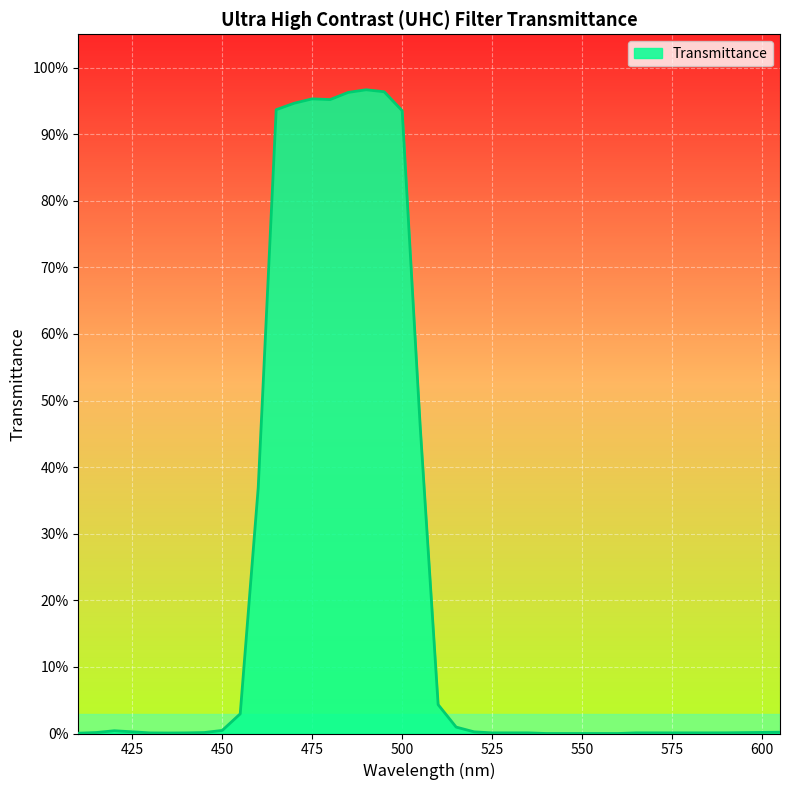

Reading left to right, list all the values displayed in this chart.

410=0.0	415=0.0	420=0.0	425=0.0	430=0.0	435=0.0	440=0.0	445=0.0	450=0.0	455=0.0	460=0.4	465=0.9	470=0.9	475=1.0	480=1.0	485=1.0	490=1.0	495=1.0	500=0.9	505=0.5	510=0.0	515=0.0	520=0.0	525=0.0	530=0.0	535=0.0	540=0.0	545=0.0	550=0.0	555=0.0	560=0.0	565=0.0	570=0.0	575=0.0	580=0.0	585=0.0	590=0.0	595=0.0	600=0.0	605=0.0